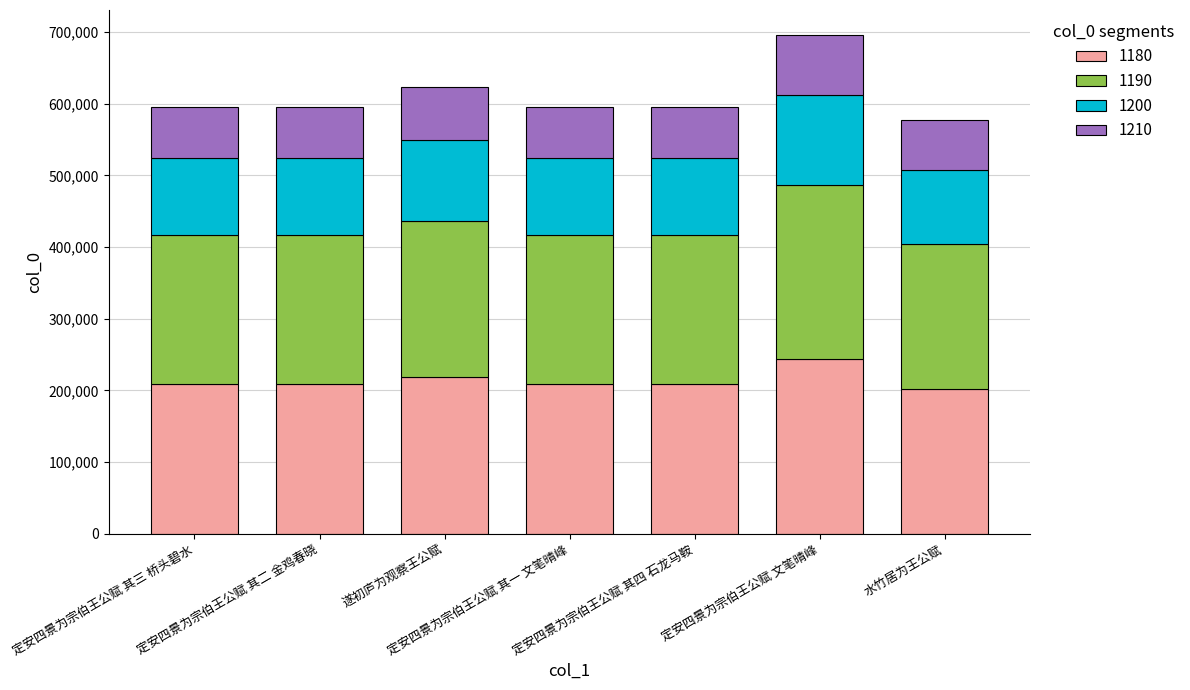

What is the difference between the second highest and minimum values in the 1180 series?

16300.2